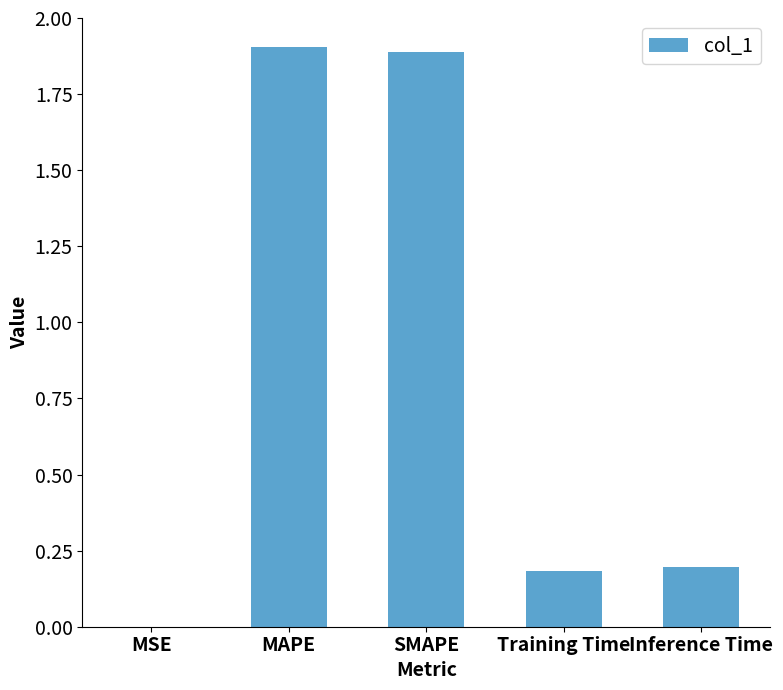

What is the sum of the values at Inference Time and SMAPE?

2.1